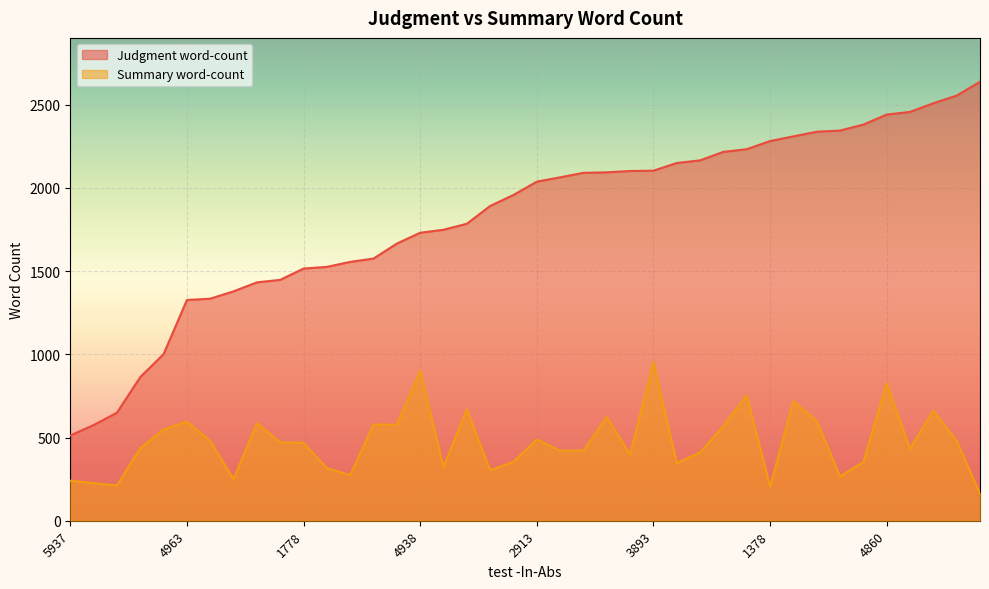

True or false: Summary word-count and Judgment word-count intersect in this chart.

False